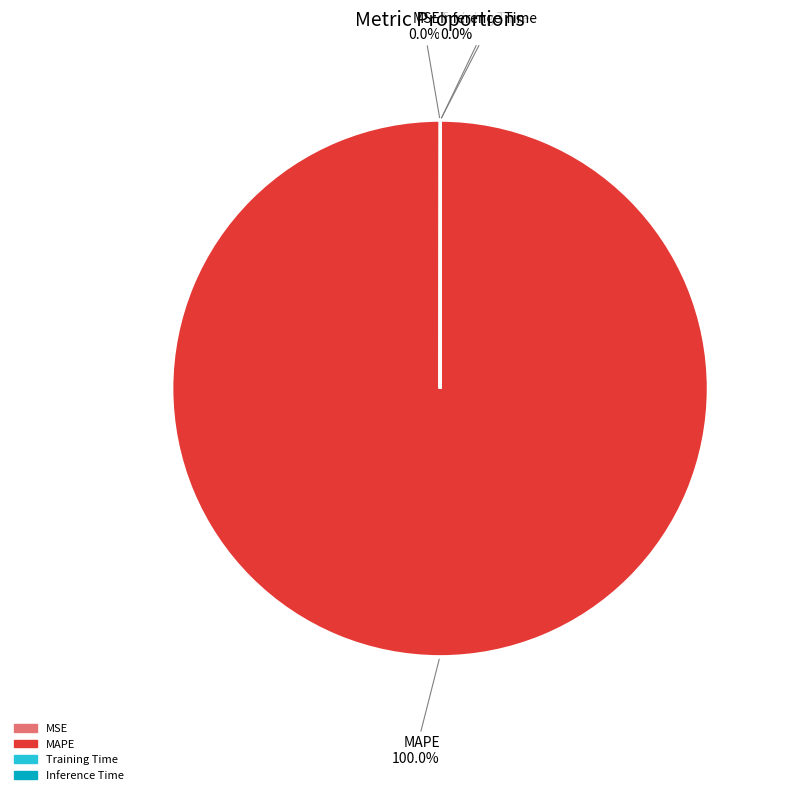

Which slice is the largest?

MAPE